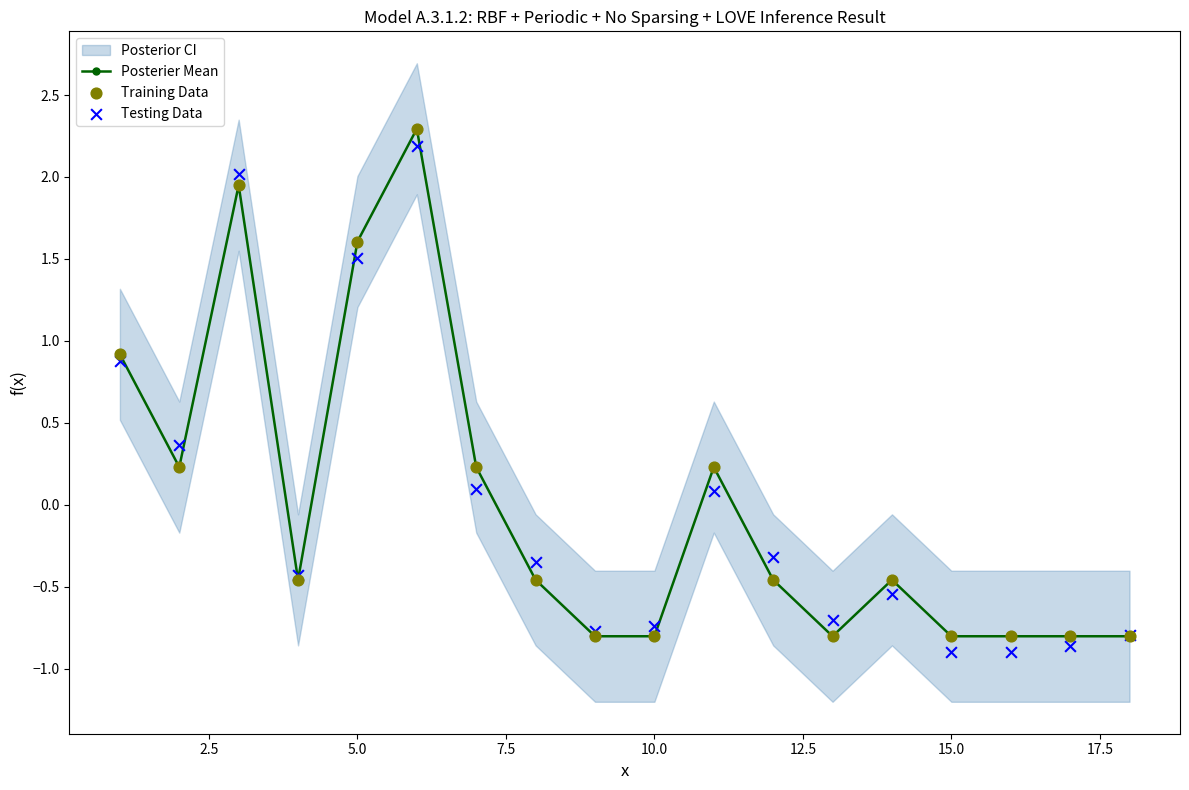

Which series contains the highest Y value?

Posterier Mean